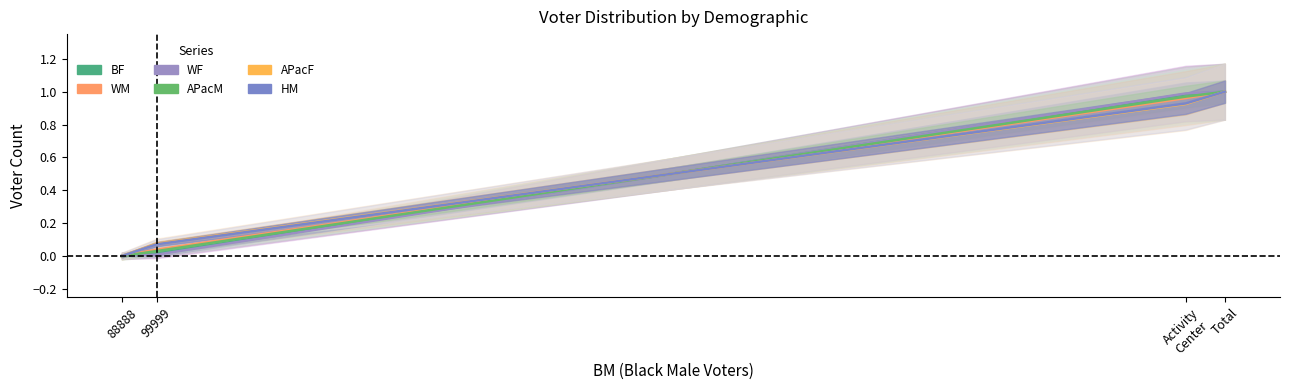

Reading left to right, transcribe all the data shown in this chart.

BF: 0.0	0.0	1.0	1.0
WM: 0.0	0.0	1.0	1.0
WF: 0.0	0.0	1.0	1.0
APacM: 0.0	0.0	1.0	1.0
APacF: 0.0	0.1	0.9	1.0
HM: 0.0	0.1	0.9	1.0